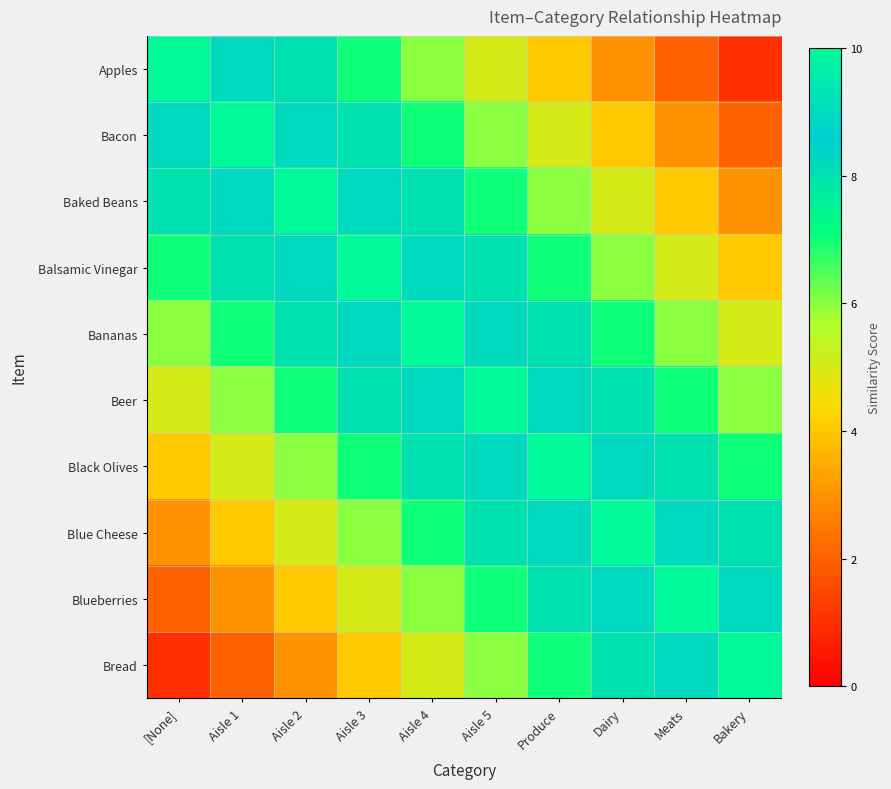

Which has a higher value, Dairy or Aisle 3?

Aisle 3